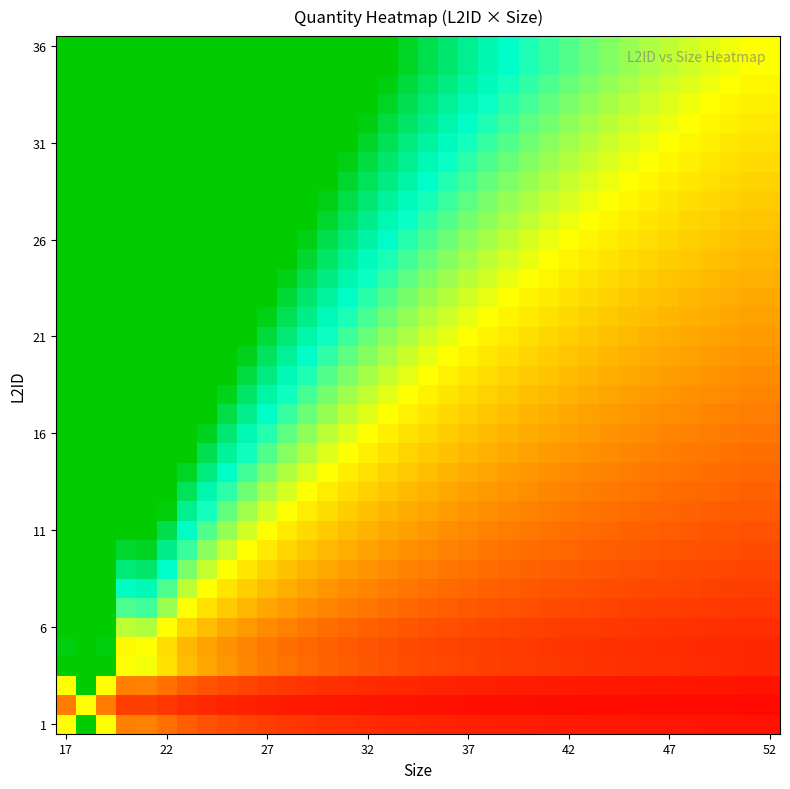

Which label corresponds to the smallest value in the chart?

34